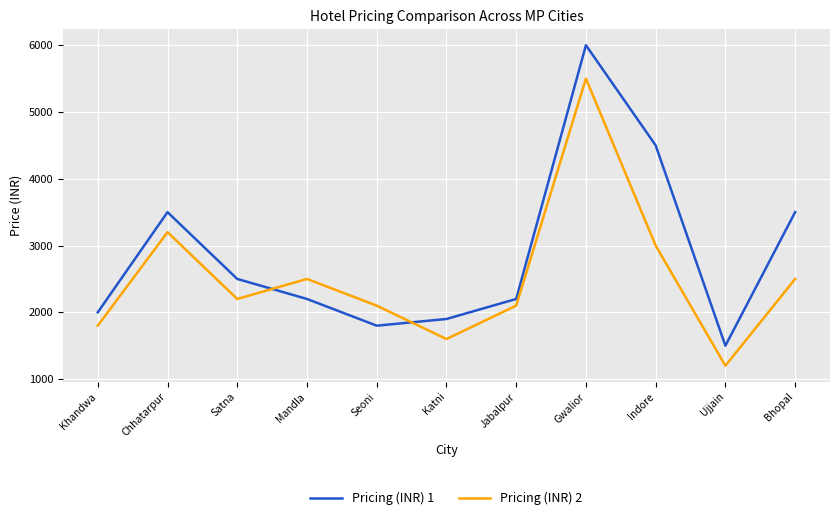

True or false: Pricing (INR) 1 has a value of 4192 at Satna.

False